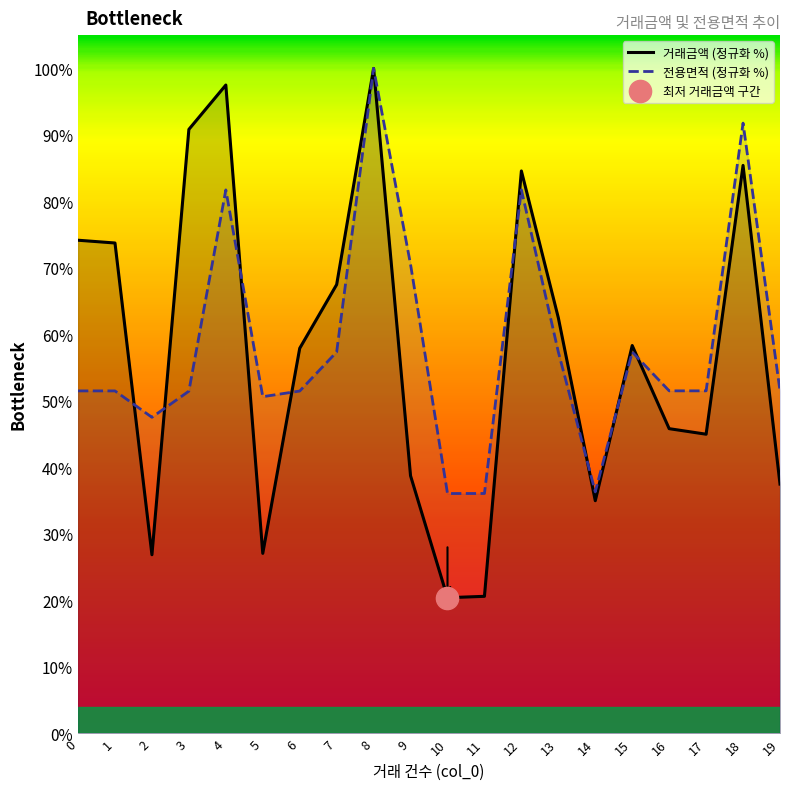

The 거래금액 (정규화 %) series shows 11.8 at 10. True or false?

False